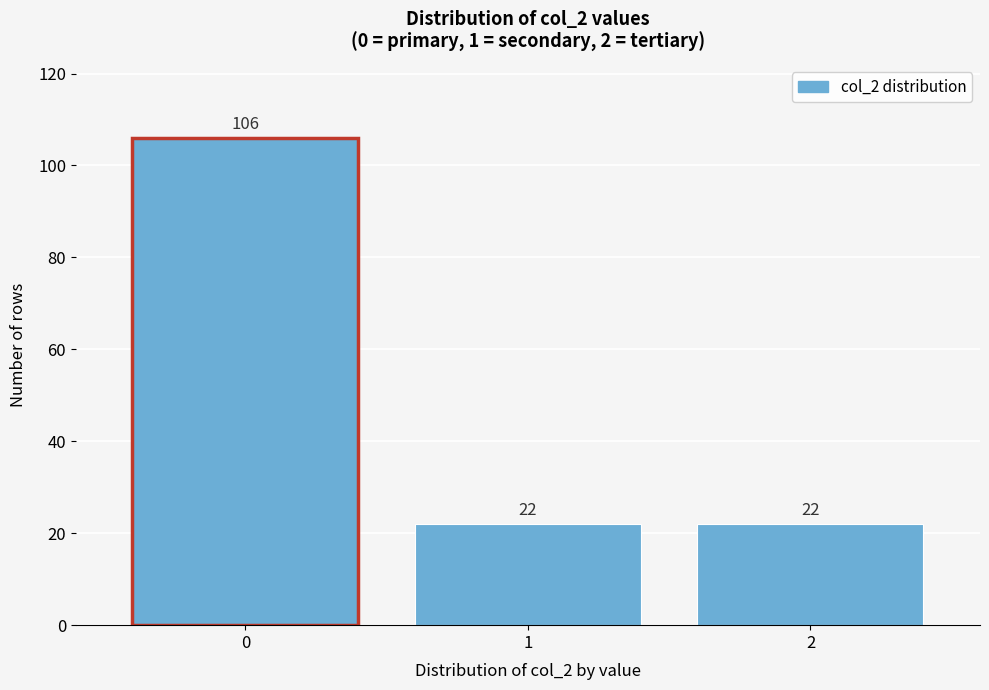

Reading left to right, transcribe all the data shown in this chart.

0=106	1=22	2=22